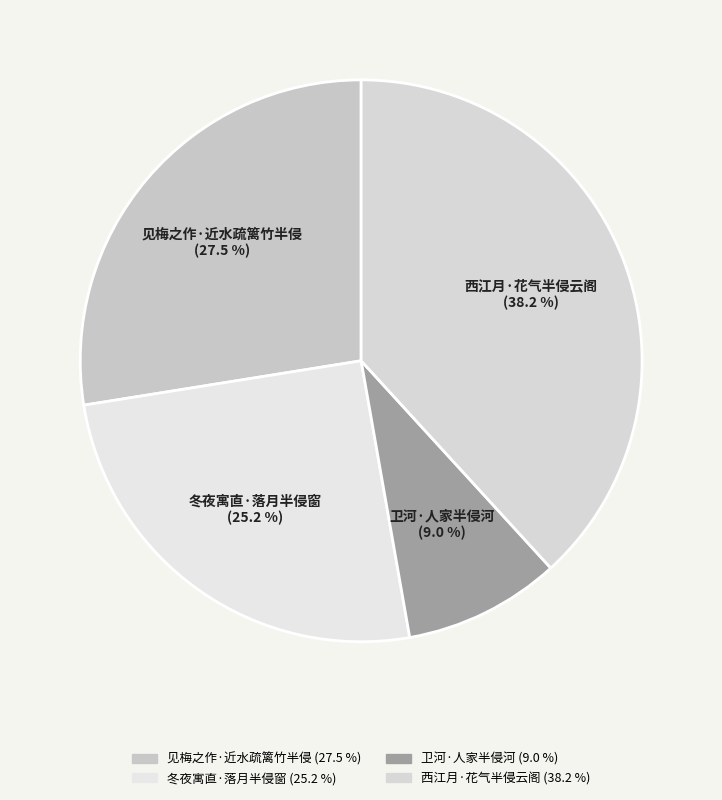

Do 卫河·人家半侵河 and 西江月·花气半侵云阁 together represent more than half of the pie?

No